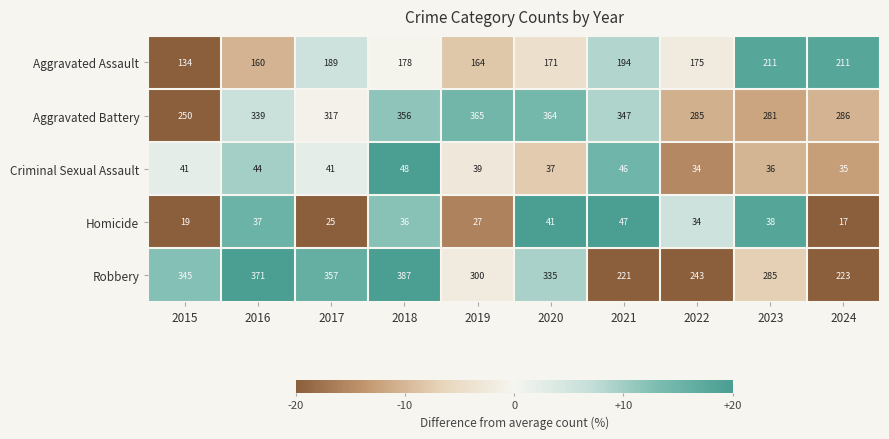

What is the sum of all Criminal Sexual Assault values?

401